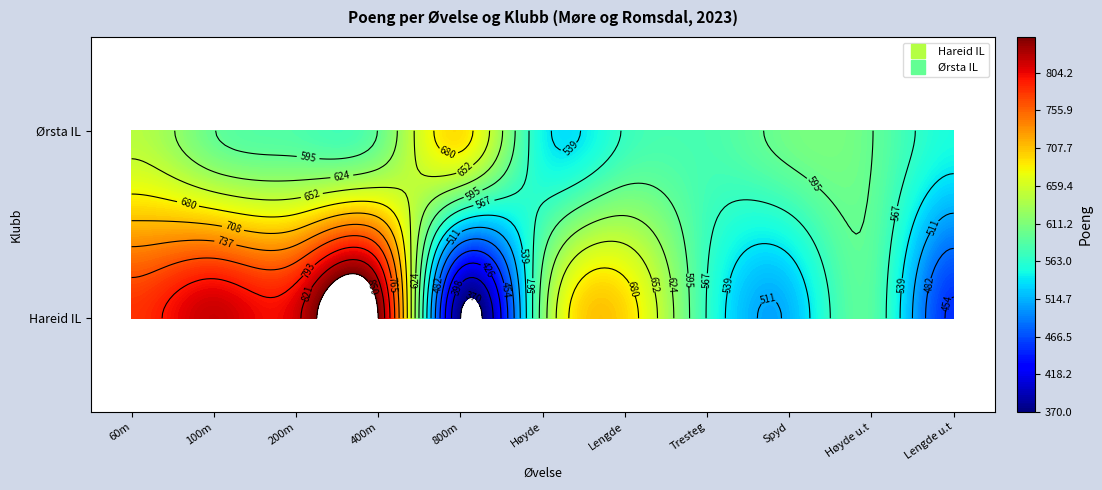

At which category does the chart reach its peak across all series?

400m